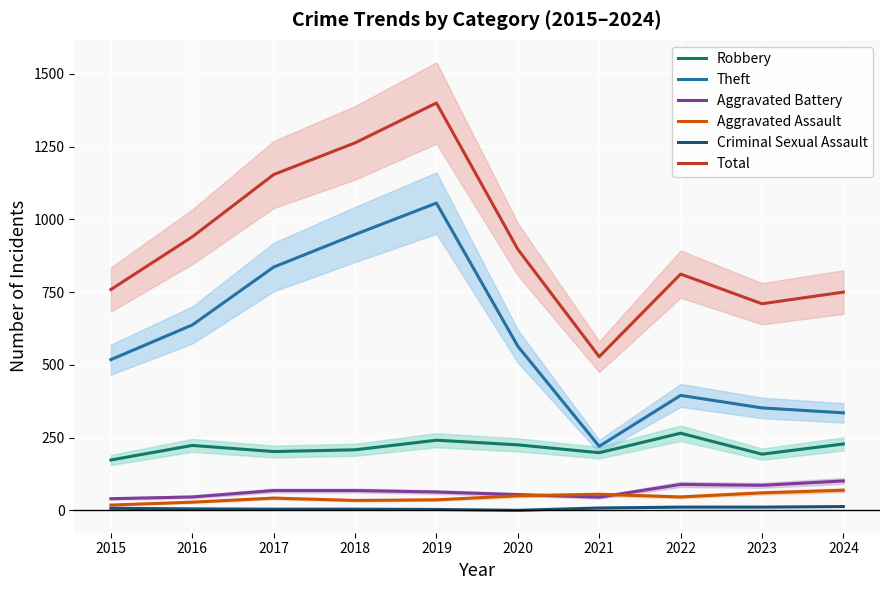

What are all the series names shown in the legend?

Robbery, Theft, Aggravated Battery, Aggravated Assault, Criminal Sexual Assault, Total